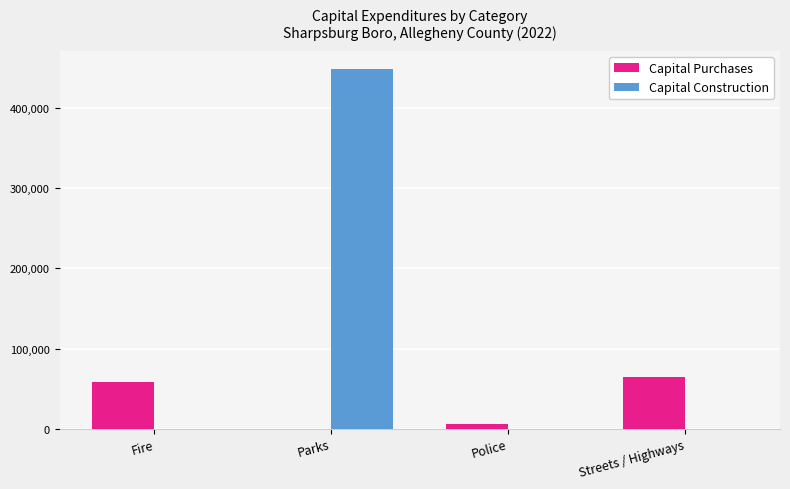

Which series changed the most between Fire and Parks?

Capital Construction